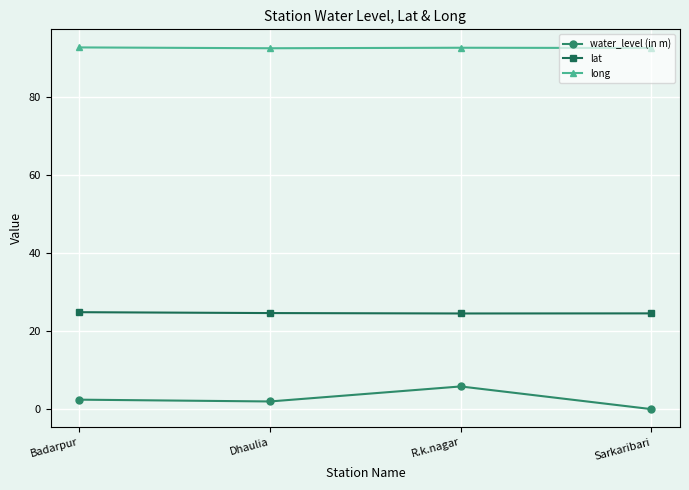

What value does the long series have at R.k.nagar?

92.5